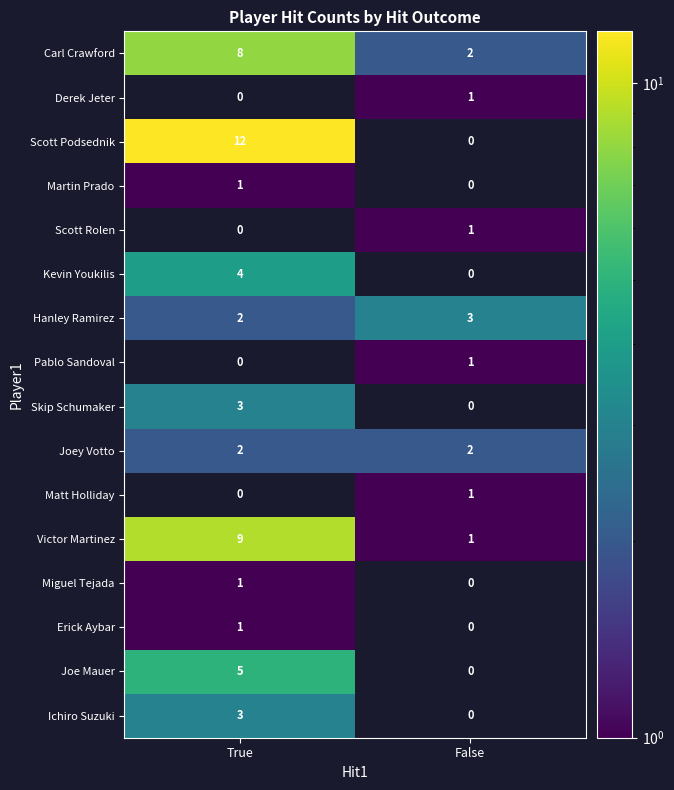

What is the spread (max minus min) of values at True?

12